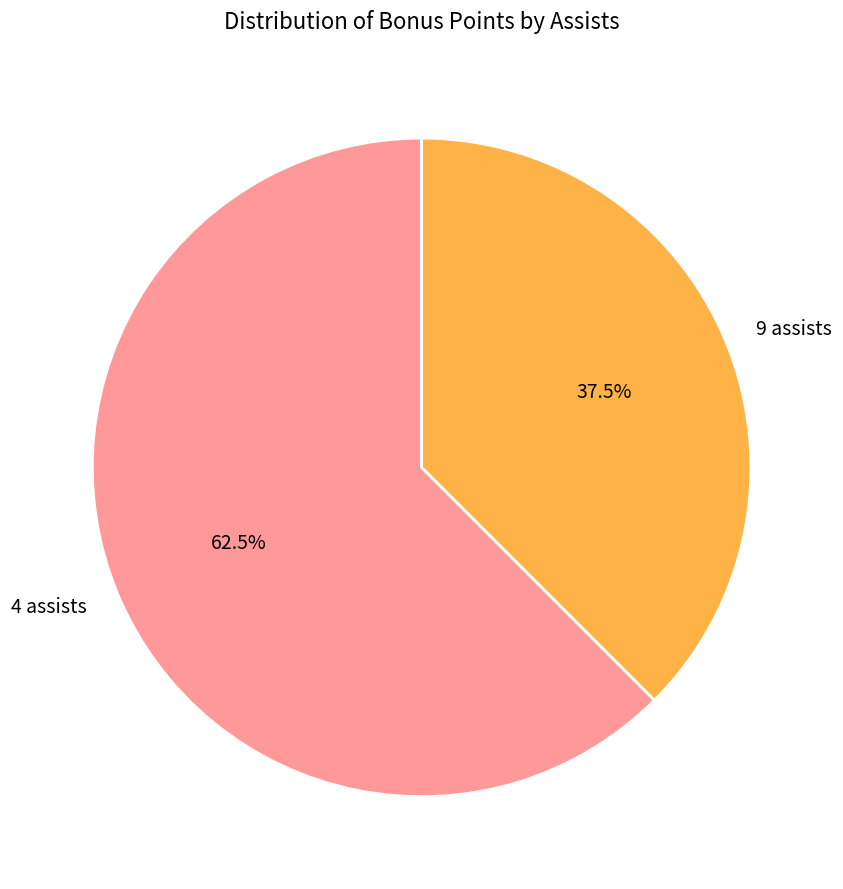

What is the smallest slice in the pie chart?

9 assists